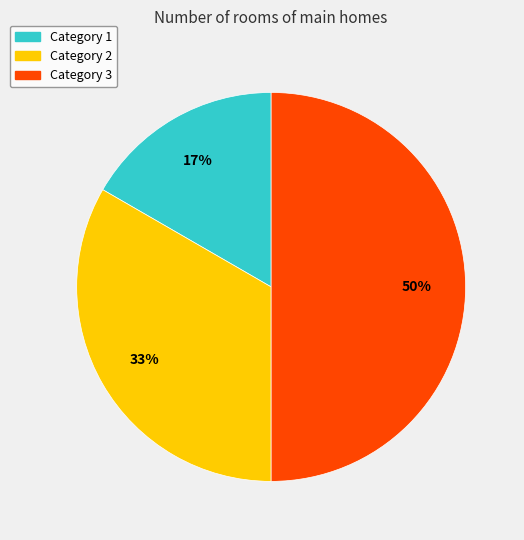

Does Category 2 represent more than half of the total?

No